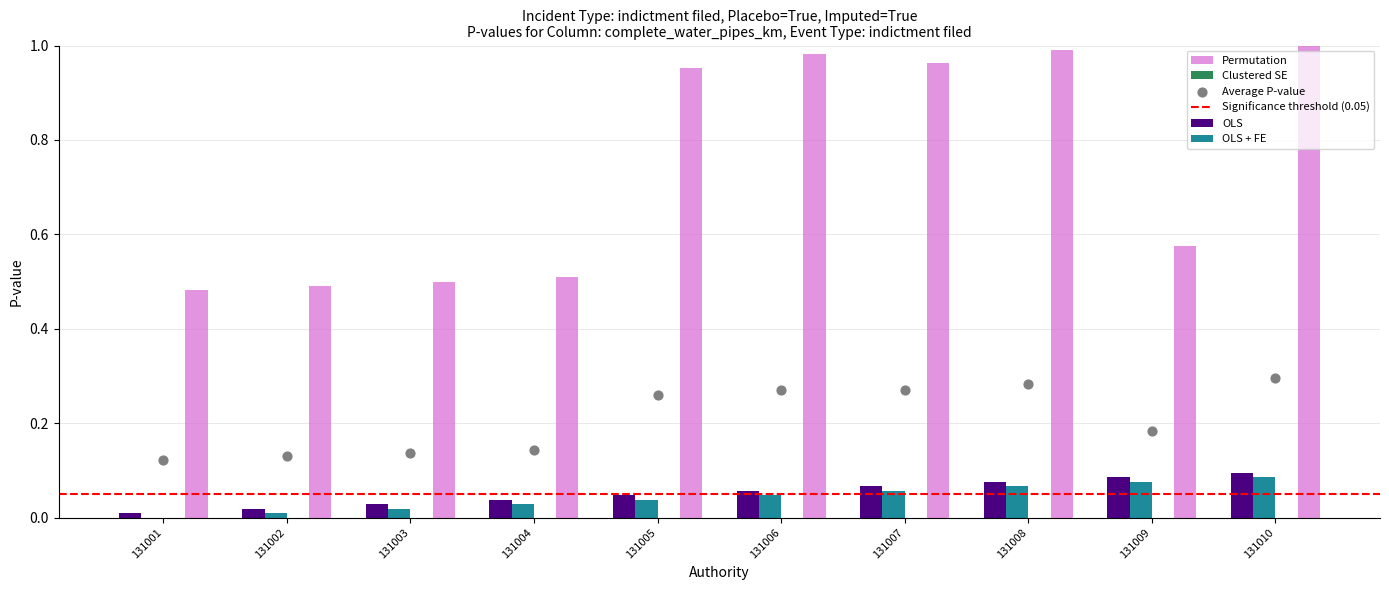

Is the value of OLS at 131003 greater than the value of OLS + FE at 131004?

No